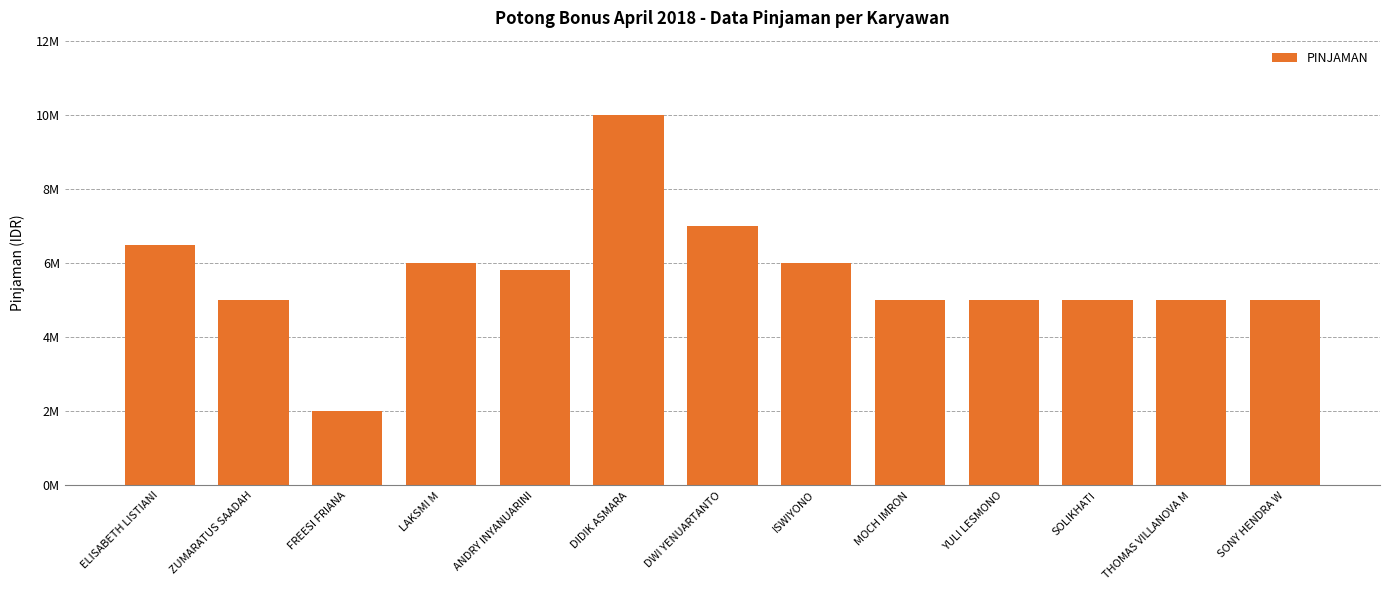

Reading right to left, what are all the values shown in this chart?

SONY HENDRA W=5000000	THOMAS VILLANOVA M=5000000	SOLIKHATI=5000000	YULI LESMONO=5000000	MOCH IMRON=5000000	ISWIYONO=6000000	DWI YENUARTANTO=7000000	DIDIK ASMARA=10000000	ANDRY INYANUARINI=5822000	LAKSMI M=6000000	FREESI FRIANA=2000000	ZUMARATUS SAADAH=5000000	ELISABETH LISTIANI=6500000